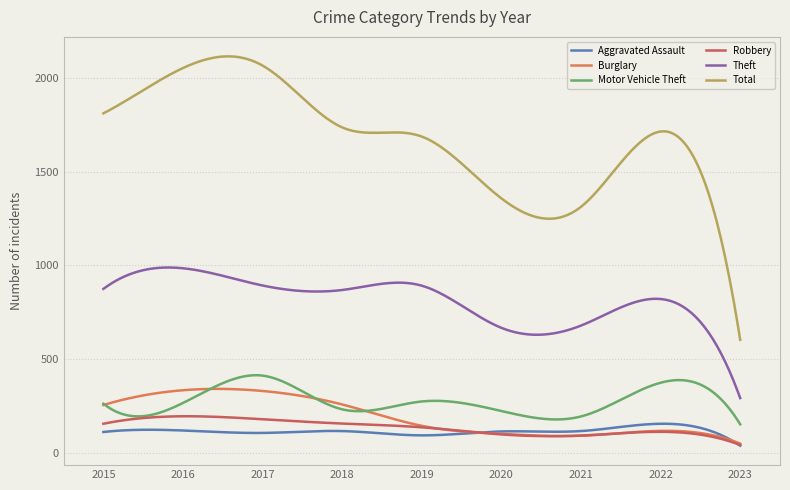

Is this an area chart (filled region under the line)?

No